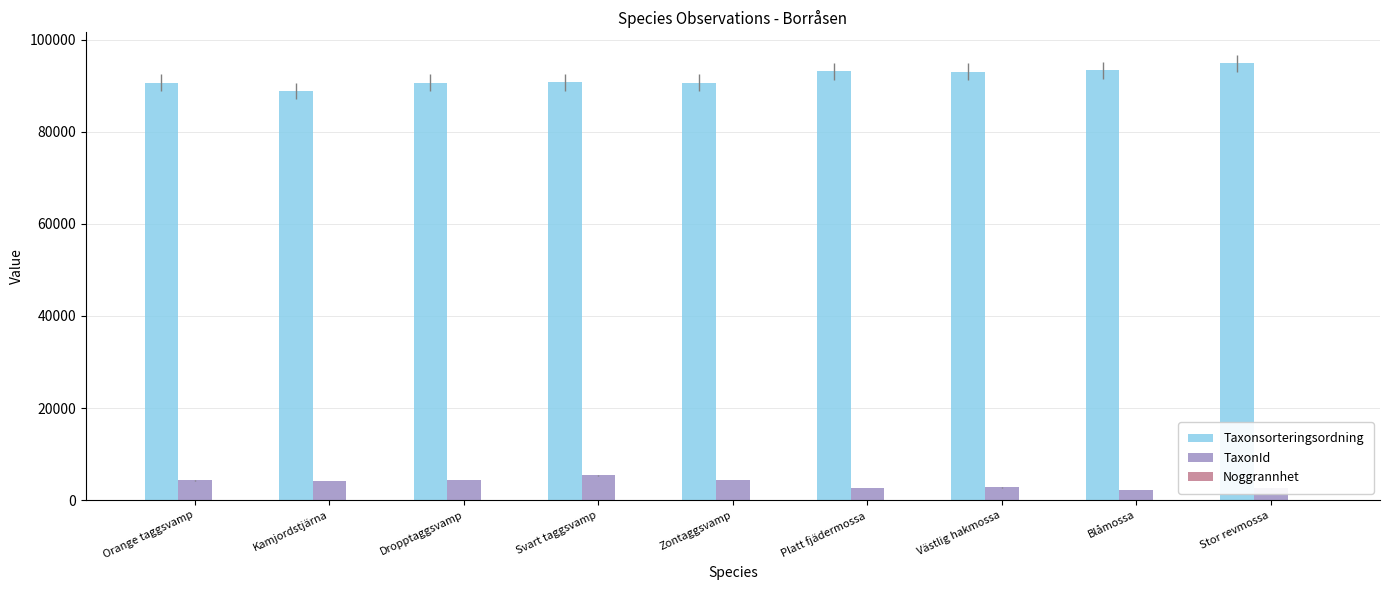

True or false: Taxonsorteringsordning has a value of 90649 at Zontaggsvamp.

True